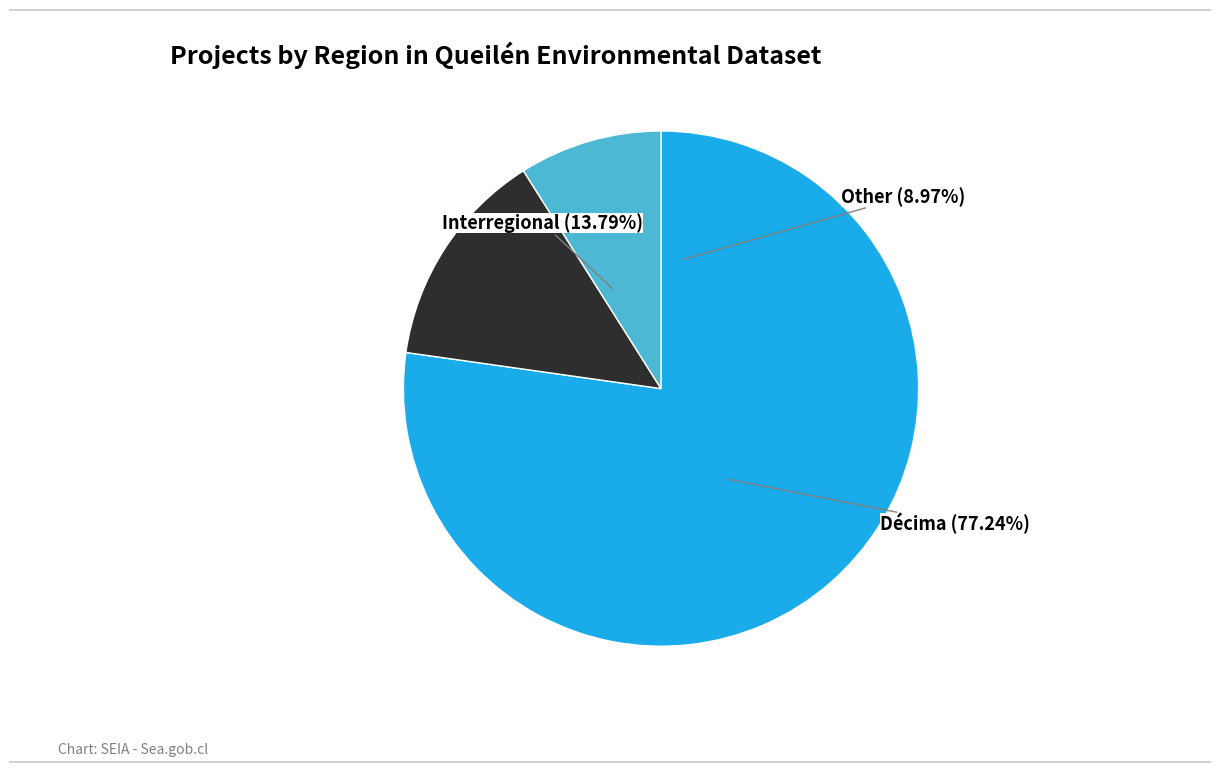

What is the largest slice in the pie chart?

Décima